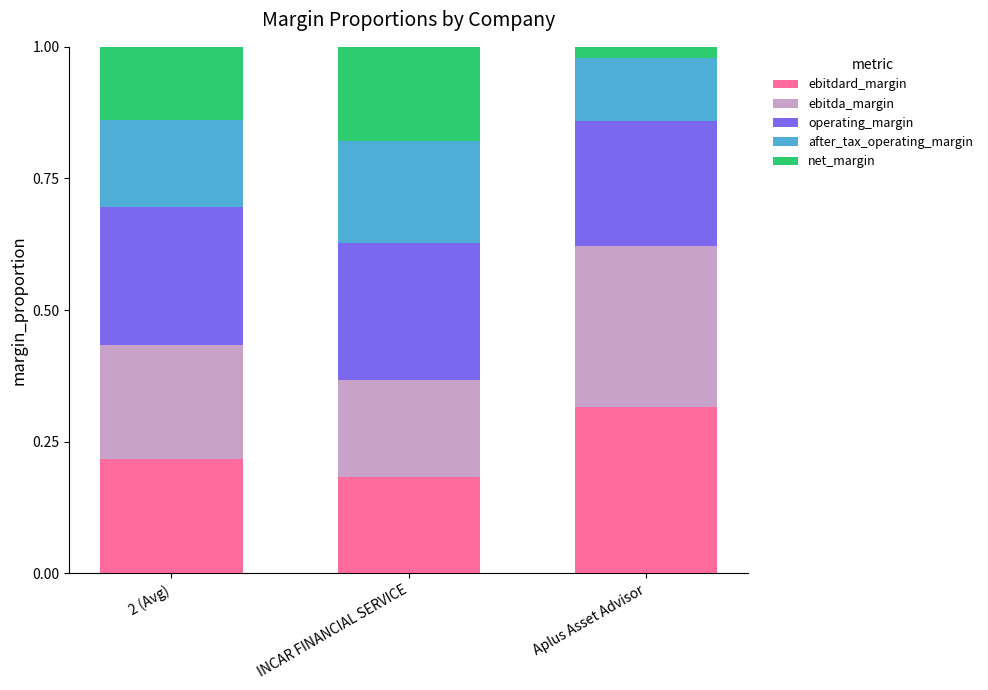

What is the total value across all series at INCAR FINANCIAL SERVICE?

1.0